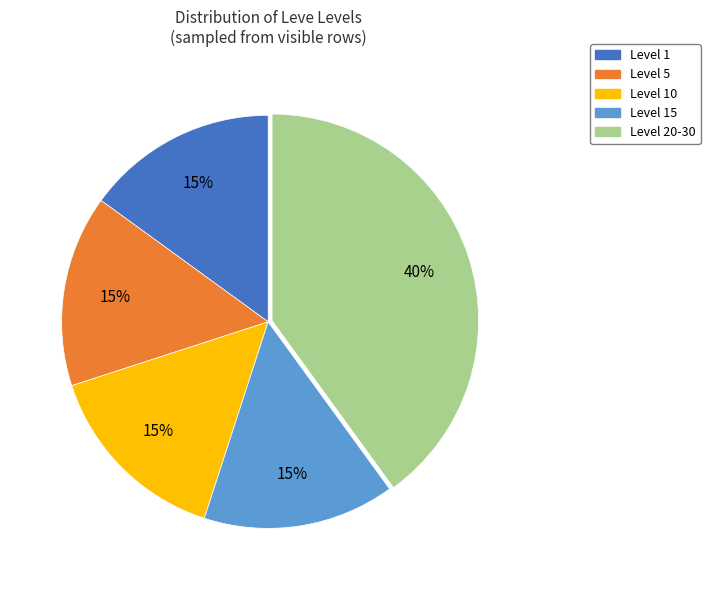

Does Level 1 represent more than half of the total?

No